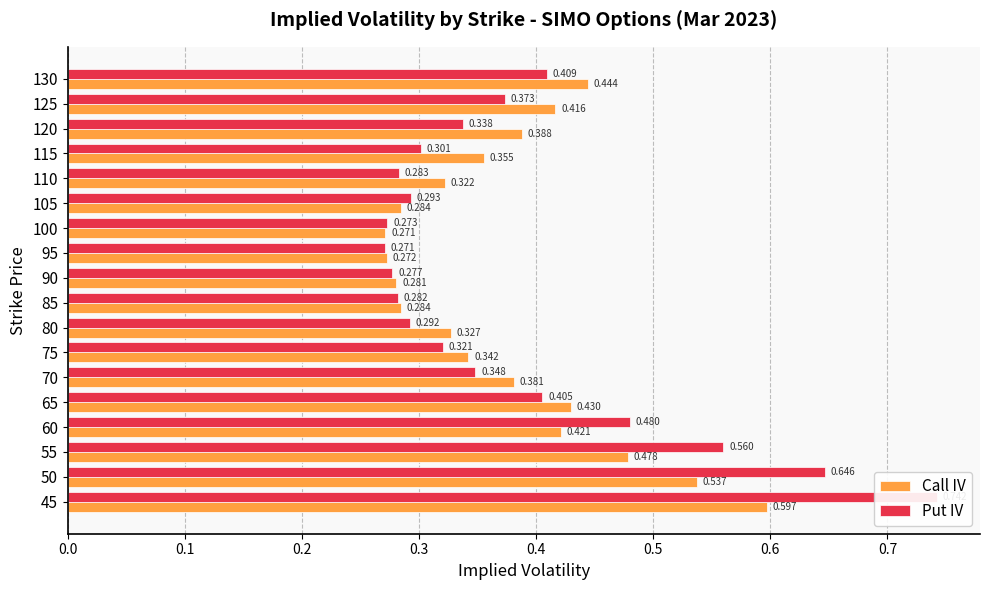

How many Call IV values are between 0 and 1?

18